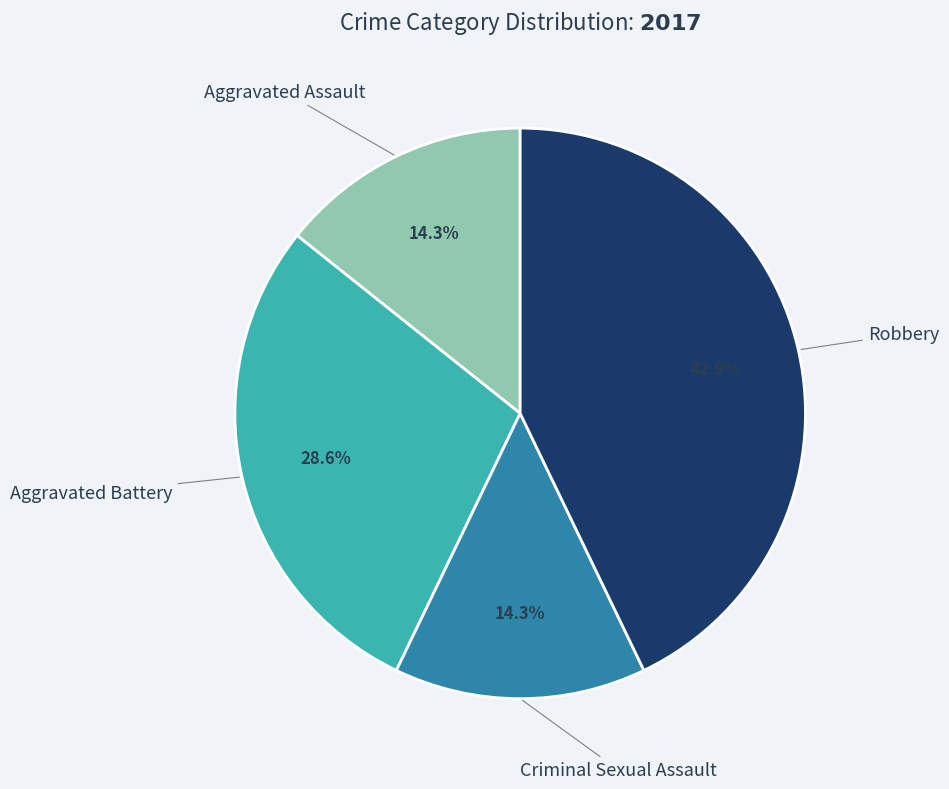

To the nearest percent, what is the difference between the largest and smallest slice percentages?

29%